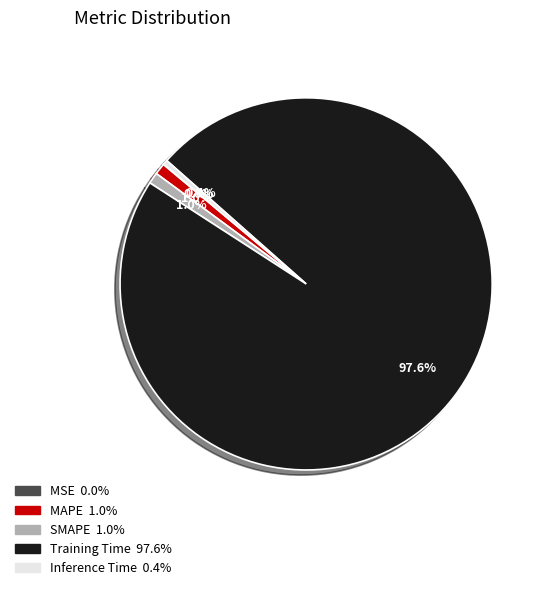

What percentage is the SMAPE slice, to the nearest percent?

1%